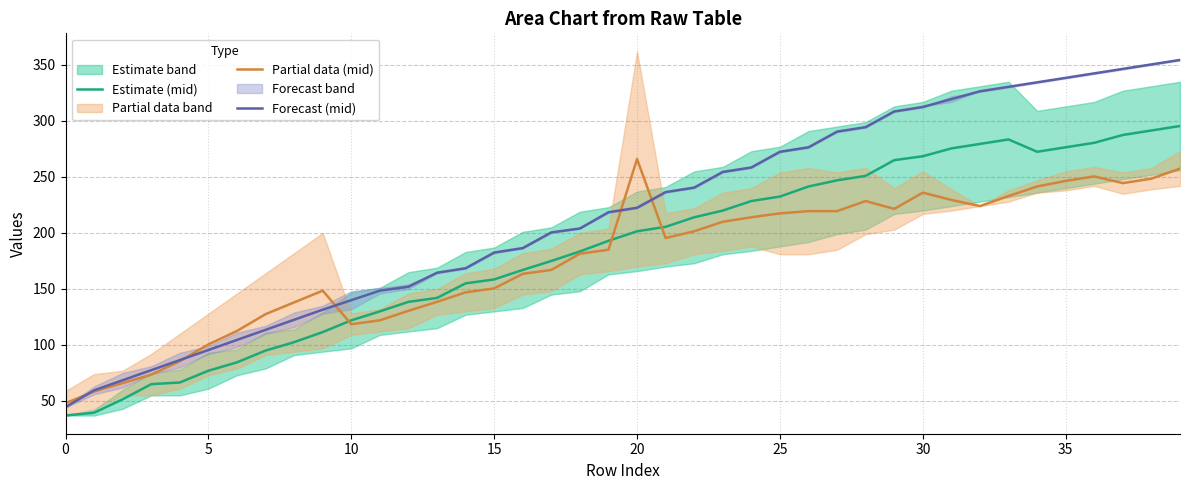

At which category does Estimate (mid) reach its first local peak?

33